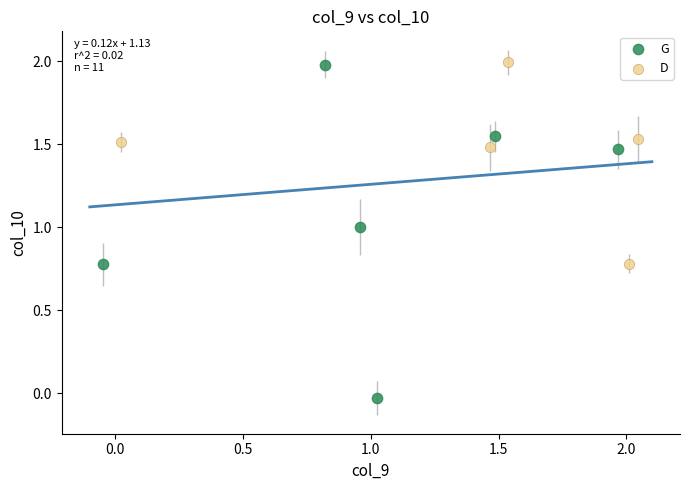

Which series has the widest spread of Y values?

G